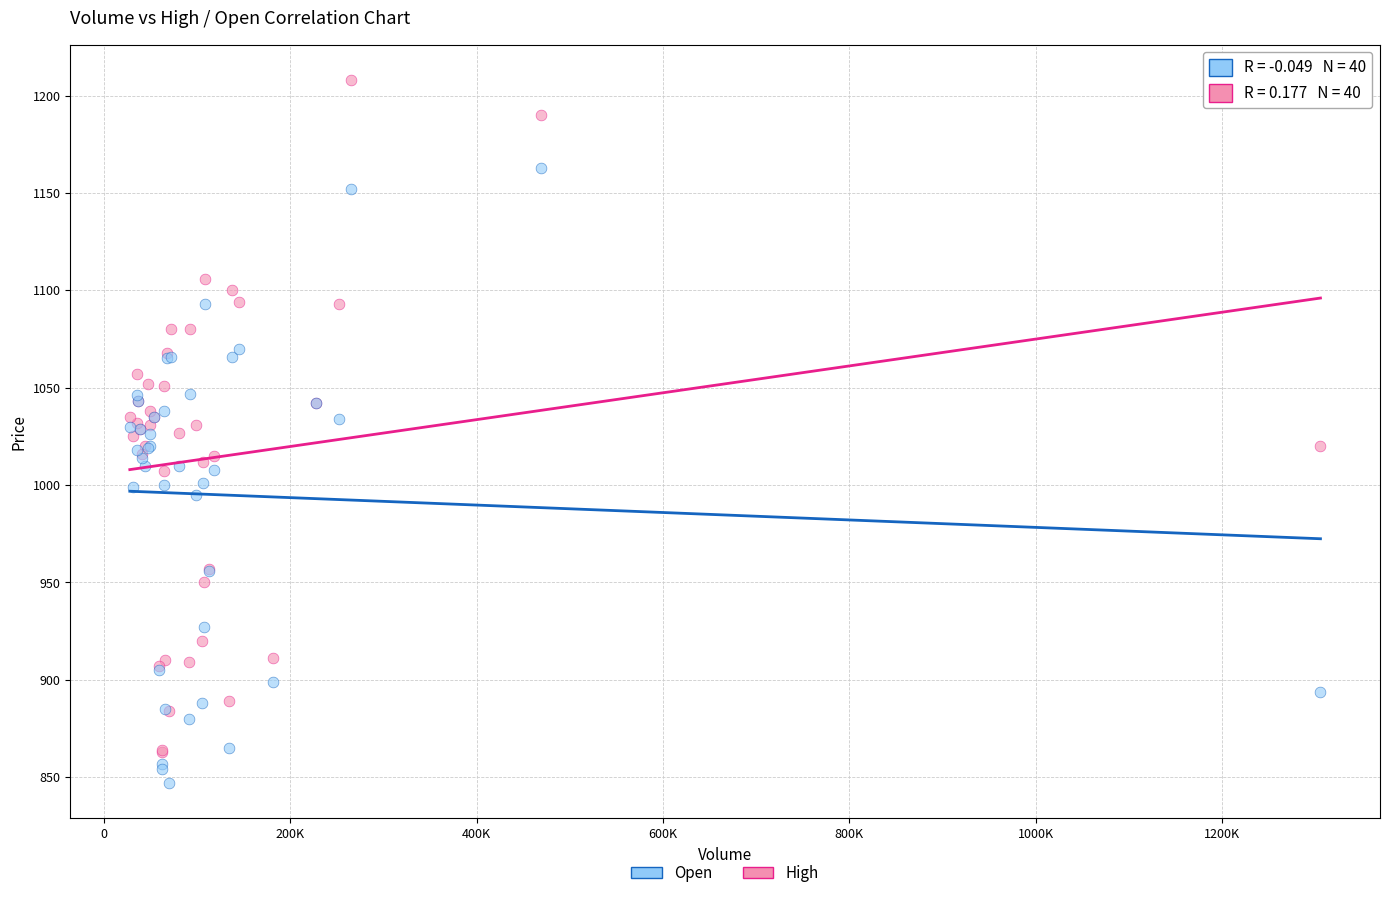

Which series reaches the minimum Y coordinate?

Open